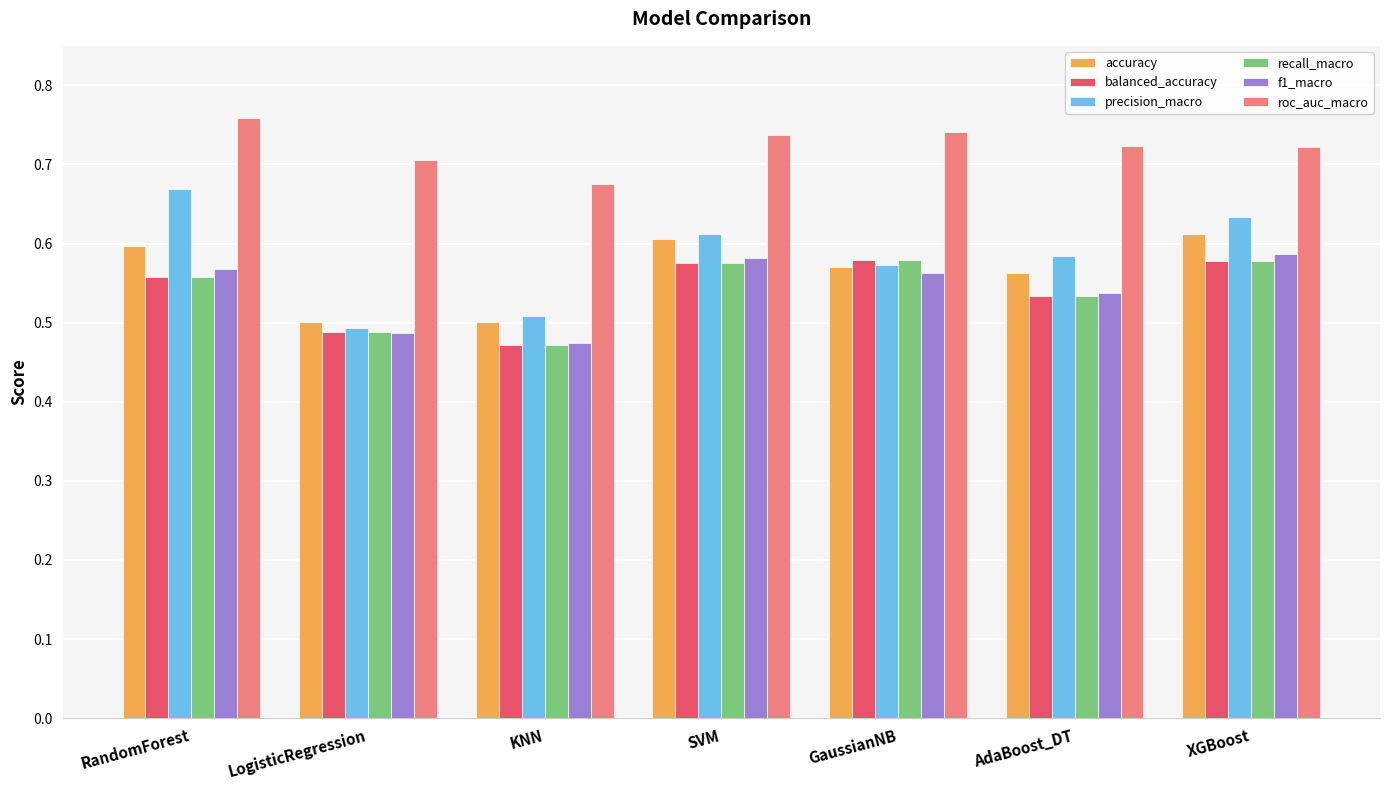

How many bars are there in each group?

6